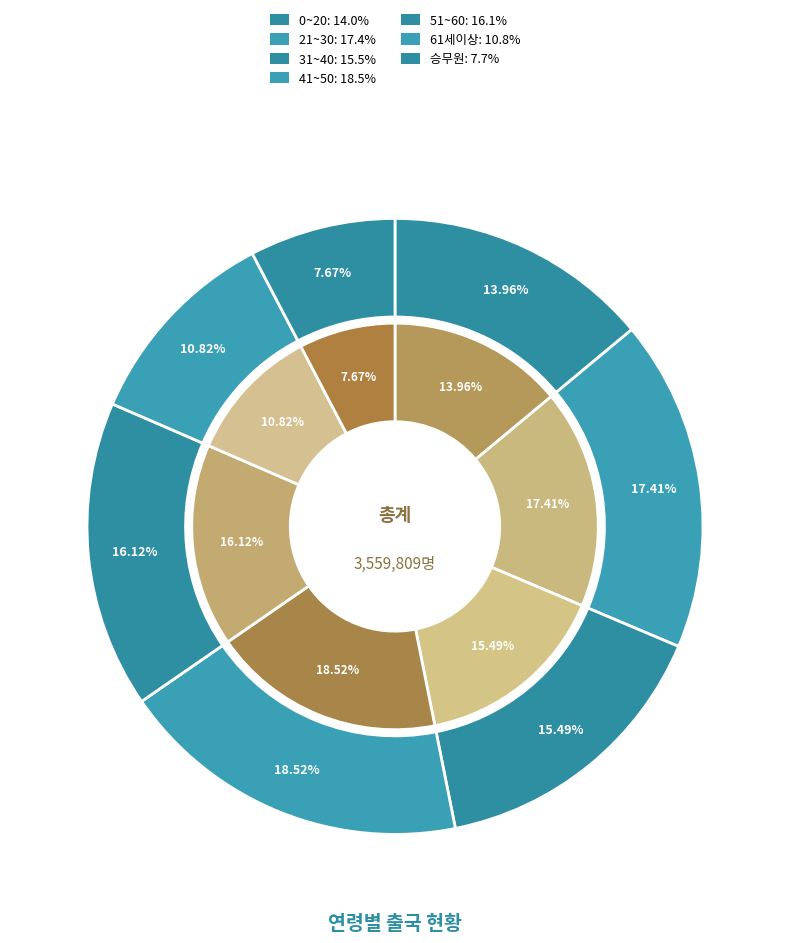

Which has a higher value, 승무원 or 31~40?

31~40